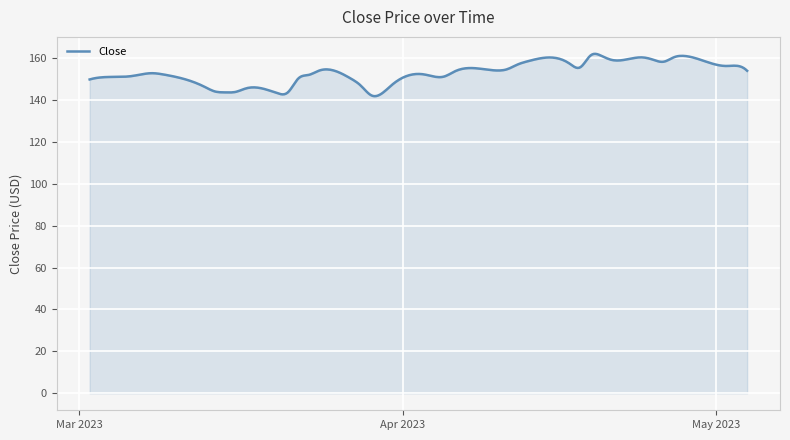

What is the smallest value displayed?

141.8